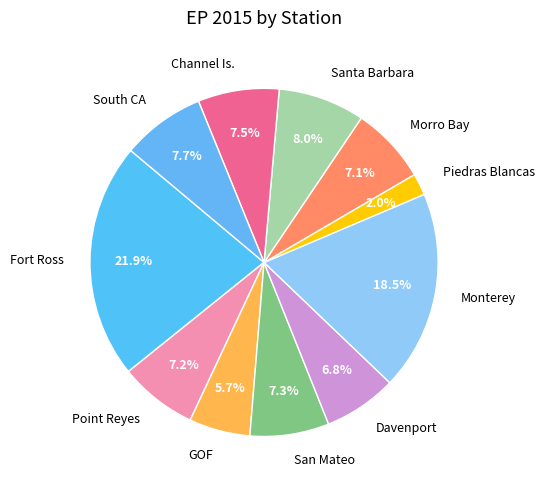

What is the largest slice in the pie chart?

Fort Ross